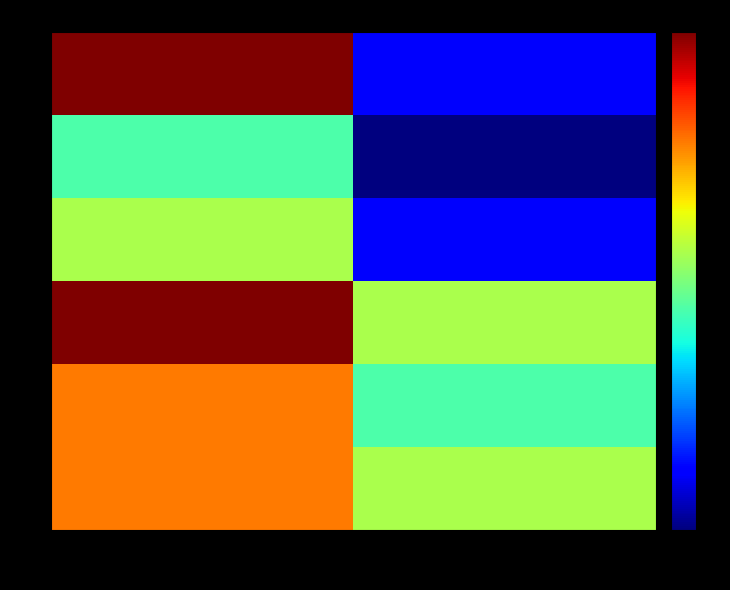

What is the difference between the highest and lowest values at Batch 1?

25